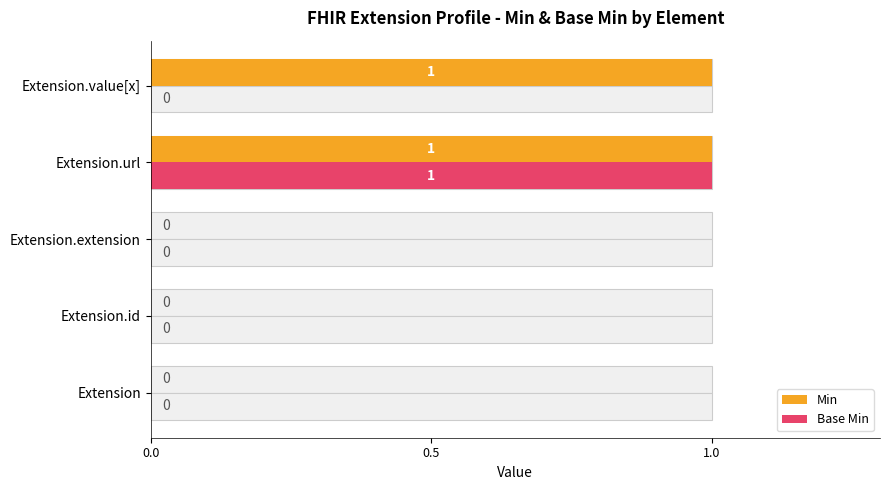

Which series has the largest range (max minus min)?

Min